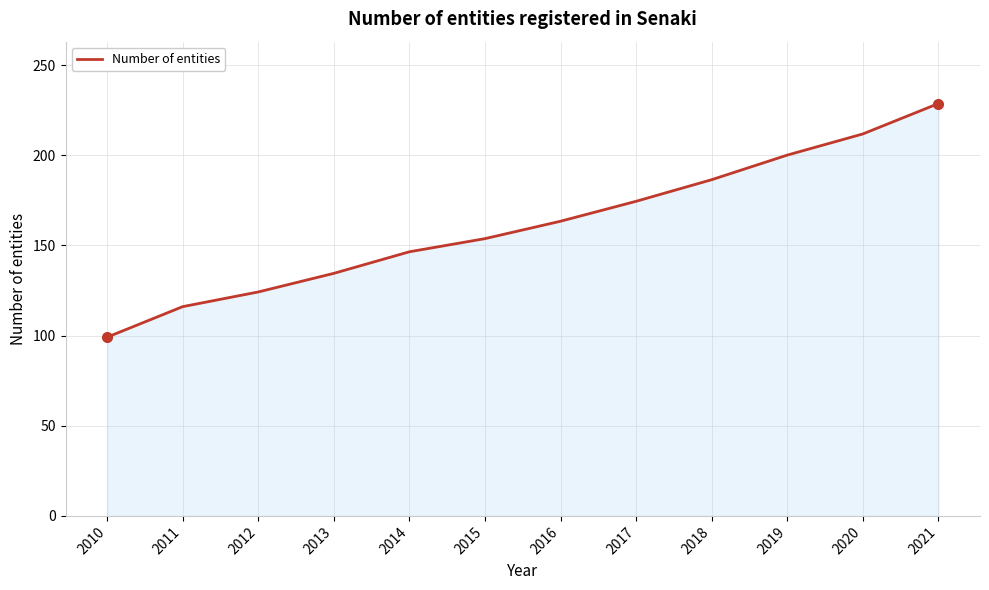

What is the smallest value displayed?

99.1